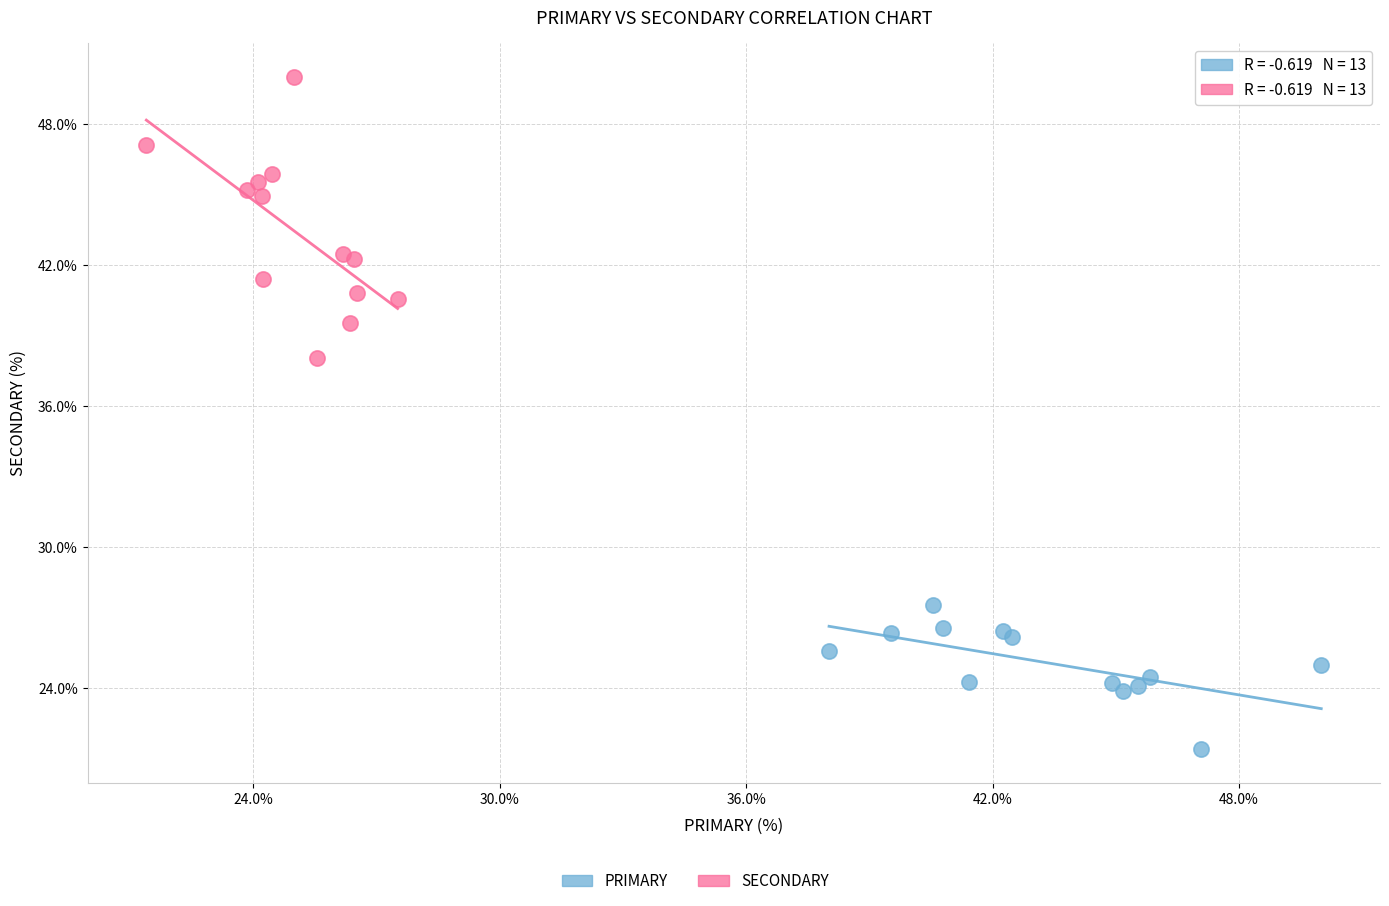

Which series has the widest spread of Y values?

SECONDARY